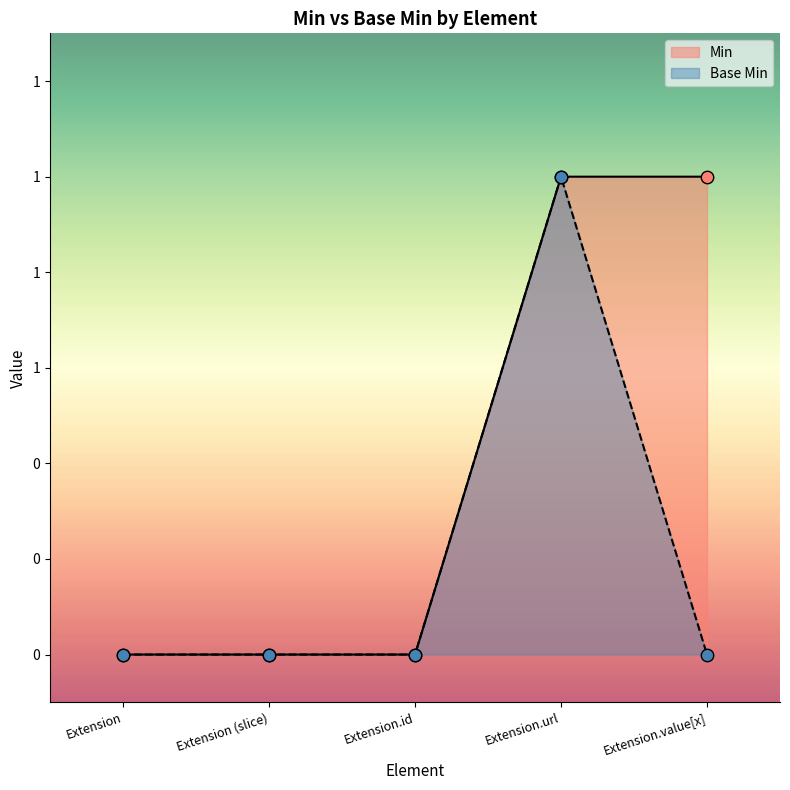

At how many categories does at least one series exceed 0?

2